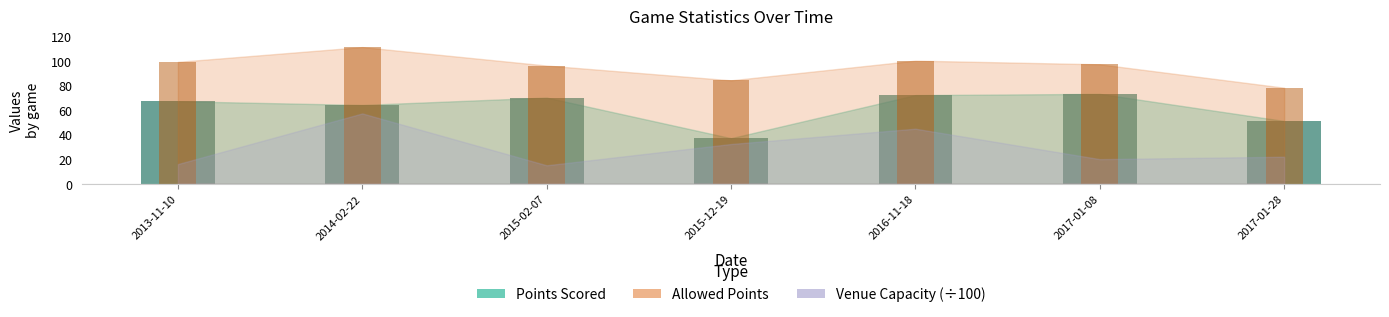

What is the maximum value for points?

73